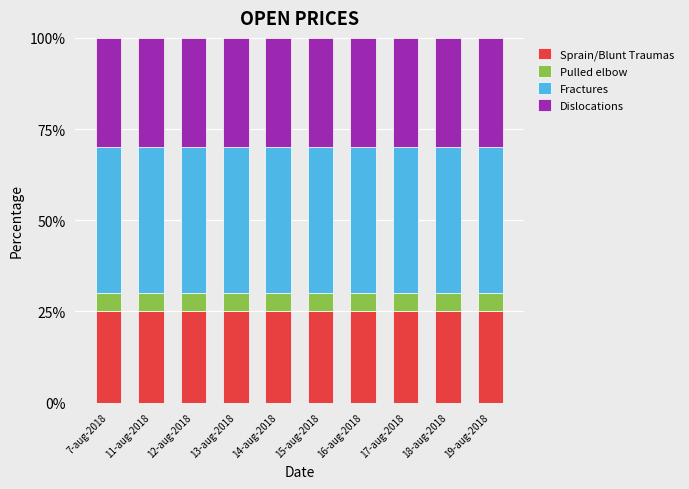

Is it true that Sprain/Blunt Traumas equals 25 at 16-aug-2018?

True